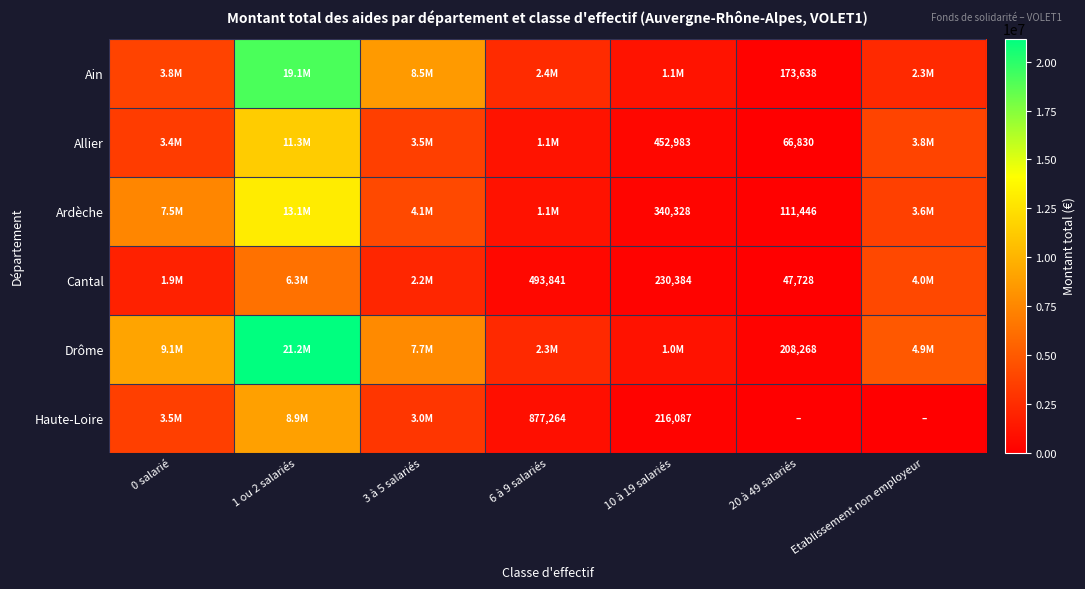

Is it true that Cantal equals 127552 at 10 à 19 salariés?

False